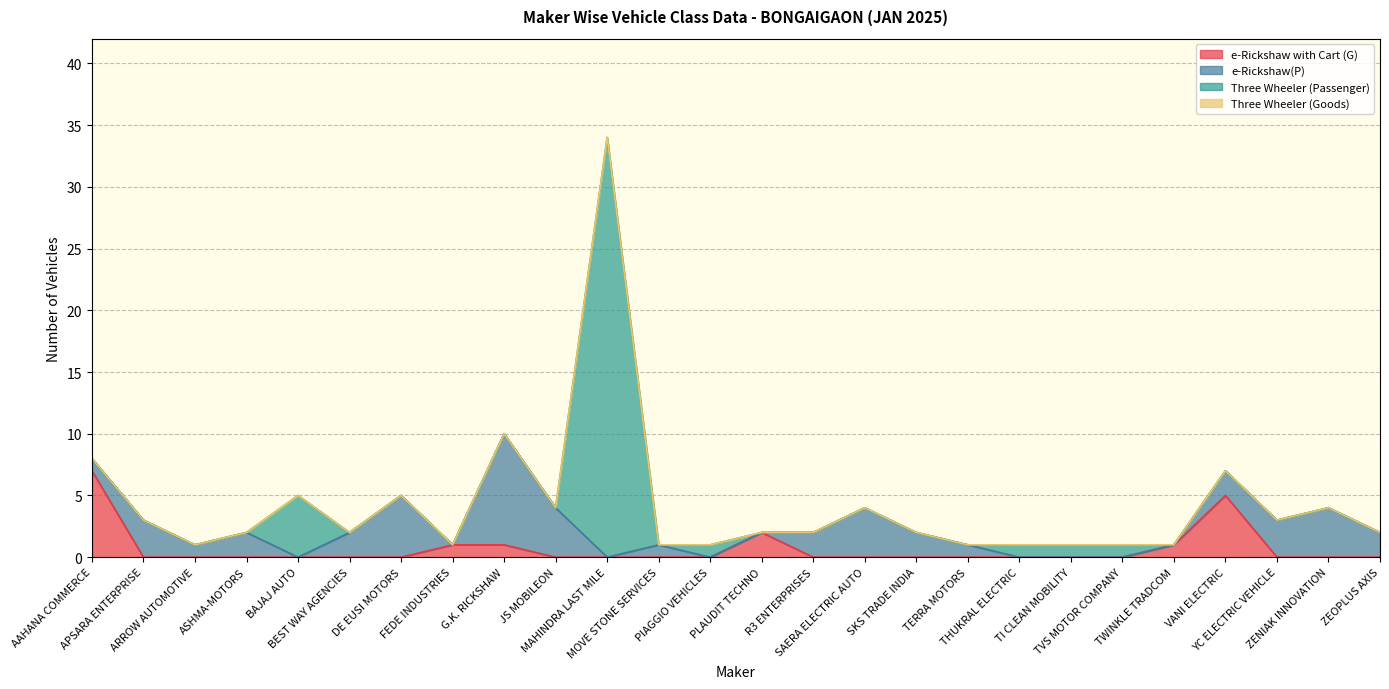

Reading right to left, transcribe all the data shown in this chart.

e-Rickshaw with Cart (G): 0	0	0	5	1	0	0	0	0	0	0	0	2	0	0	0	0	1	1	0	0	0	0	0	0	7
e-Rickshaw(P): 2	4	3	2	0	0	0	0	1	2	4	2	0	0	1	0	4	9	0	5	2	0	2	1	3	1
Three Wheeler (Passenger): 0	0	0	0	0	1	1	1	0	0	0	0	0	1	0	34	0	0	0	0	0	5	0	0	0	0
Three Wheeler (Goods): 0	0	0	0	0	0	0	0	0	0	0	0	0	0	0	0	0	0	0	0	0	0	0	0	0	0